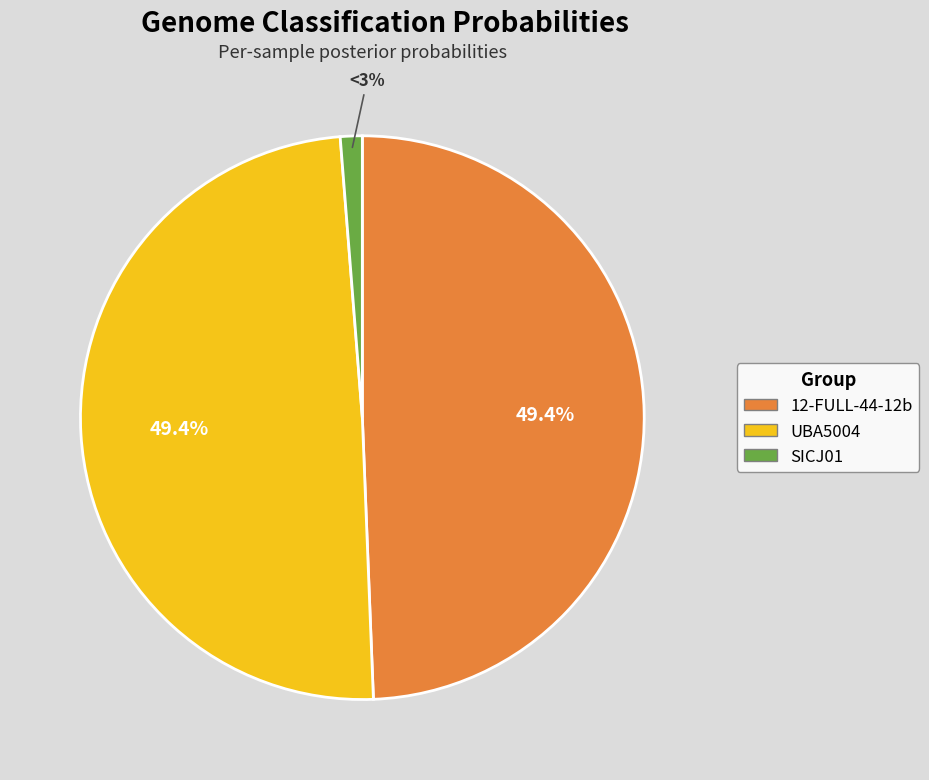

Which slice is the smallest?

9-g__SICJ01